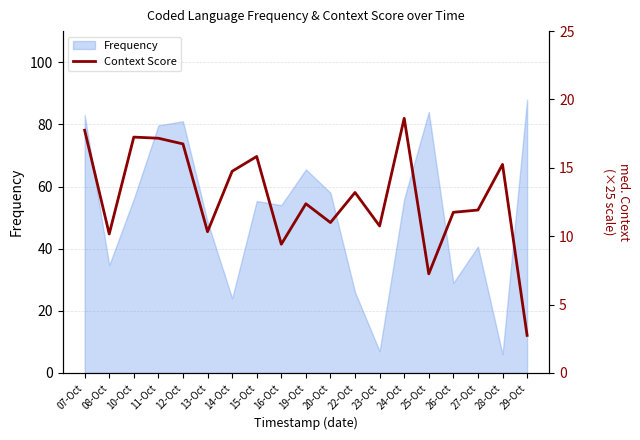

What is the difference between the second highest and minimum values?

15.0